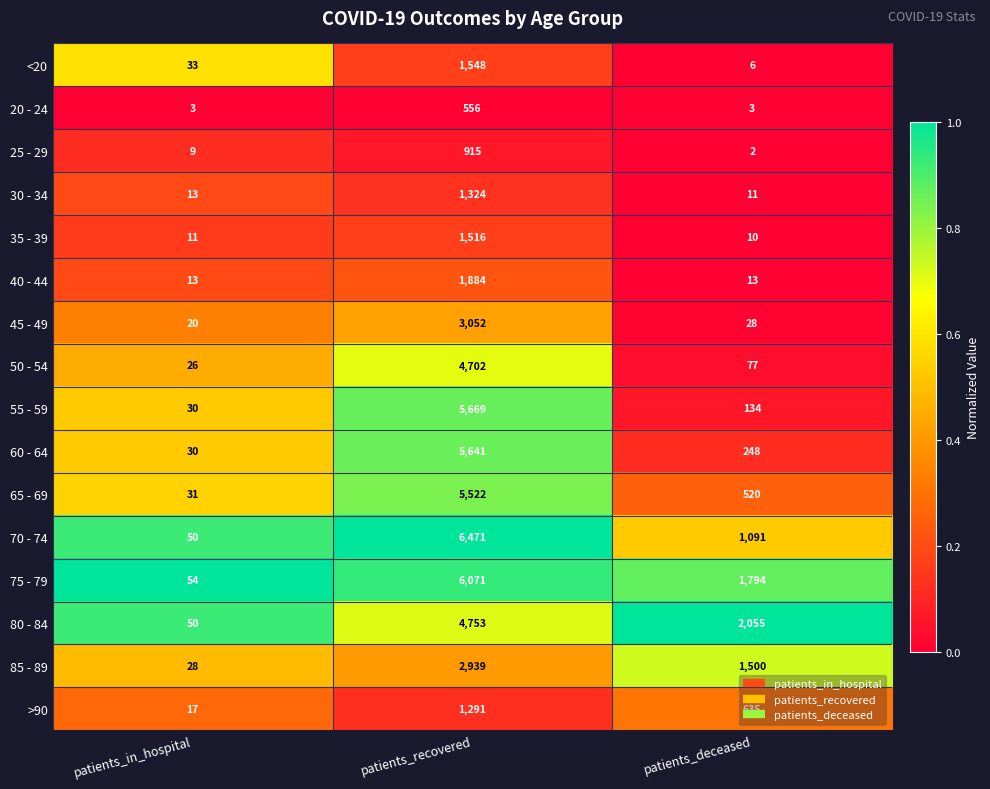

Which series has the largest total across all categories?

75 - 79